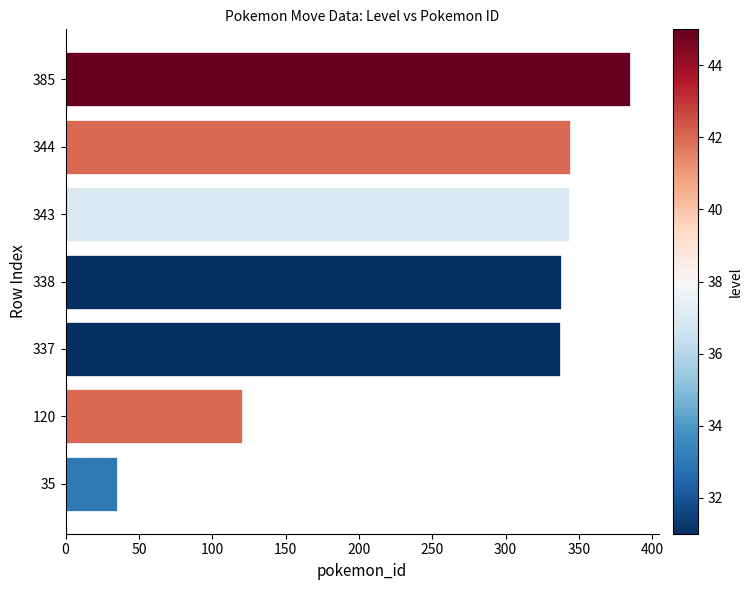

How many series are shown in this chart?

1